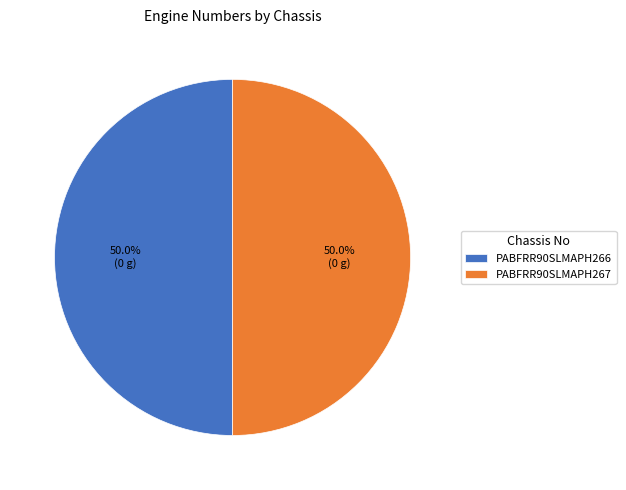

Approximately how many times larger is the value at PABFRR90SLMAPH267 compared to PABFRR90SLMAPH266?

1.0